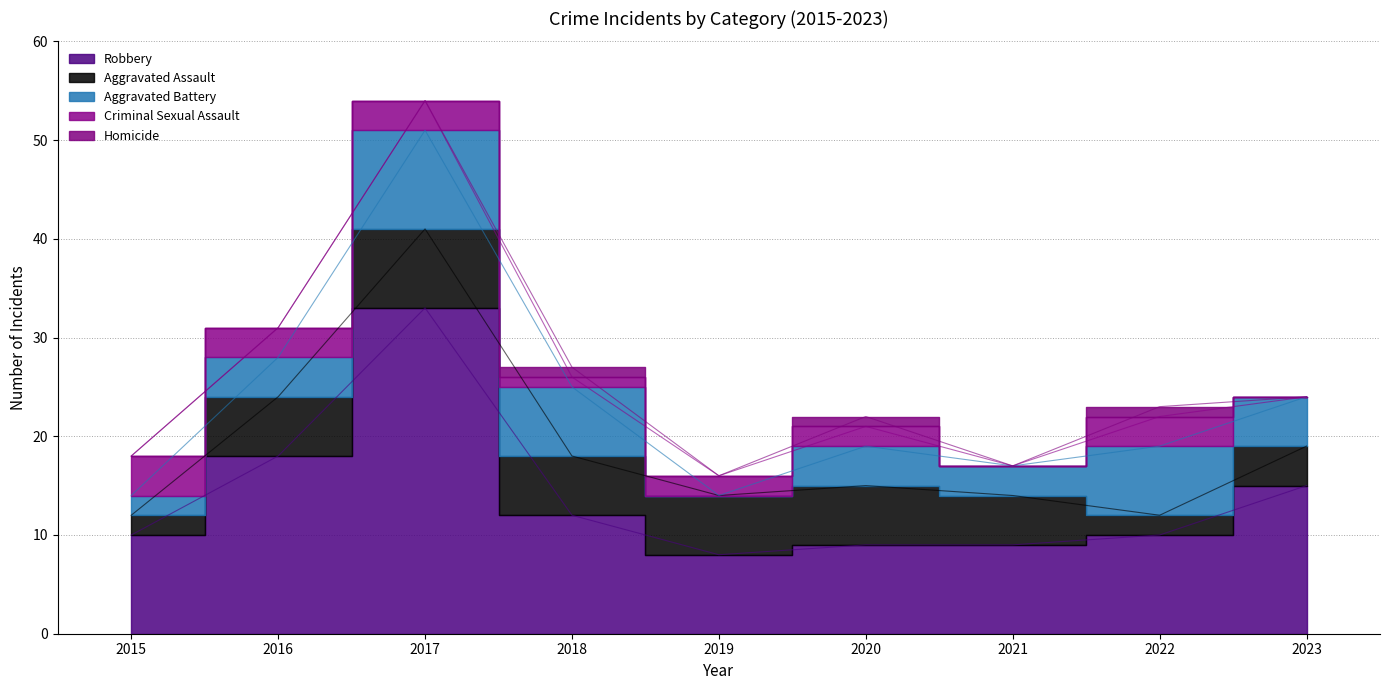

What is the value of the Aggravated Assault point at the 5th from the left?

6